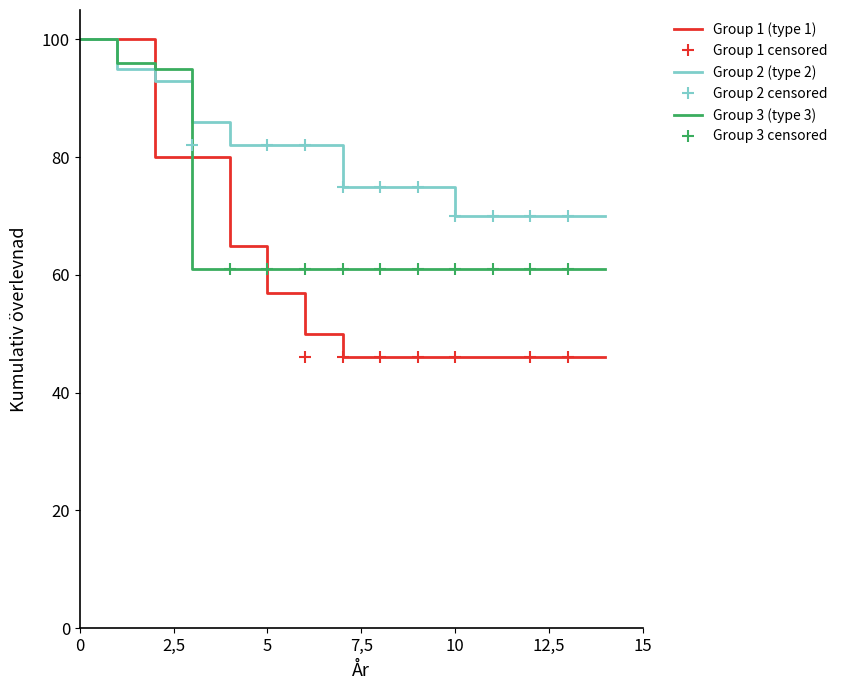

Does the chart have visible grid lines?

No